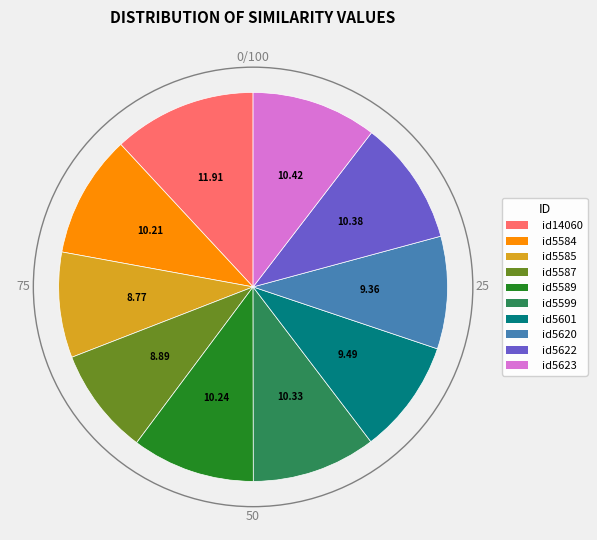

How many slices are in this pie chart?

10